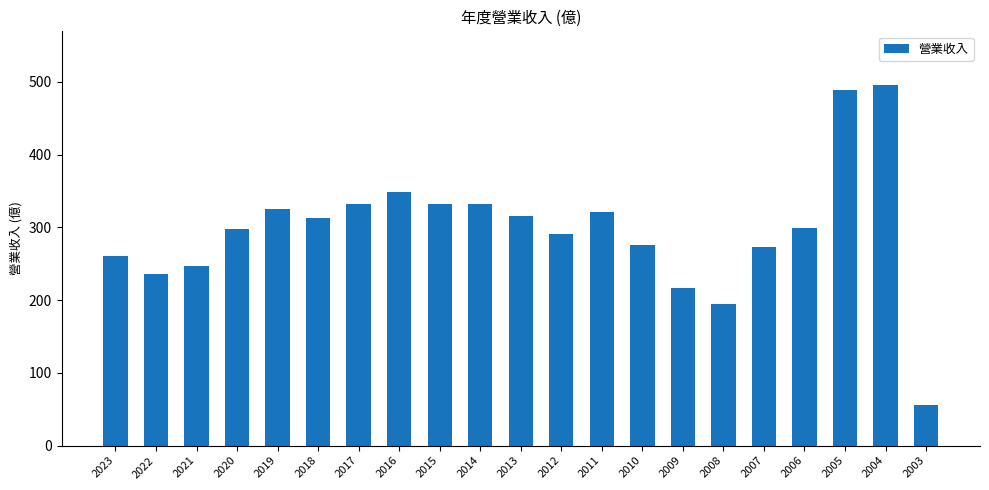

Is it true that the value at 2011 is 547.3?

False